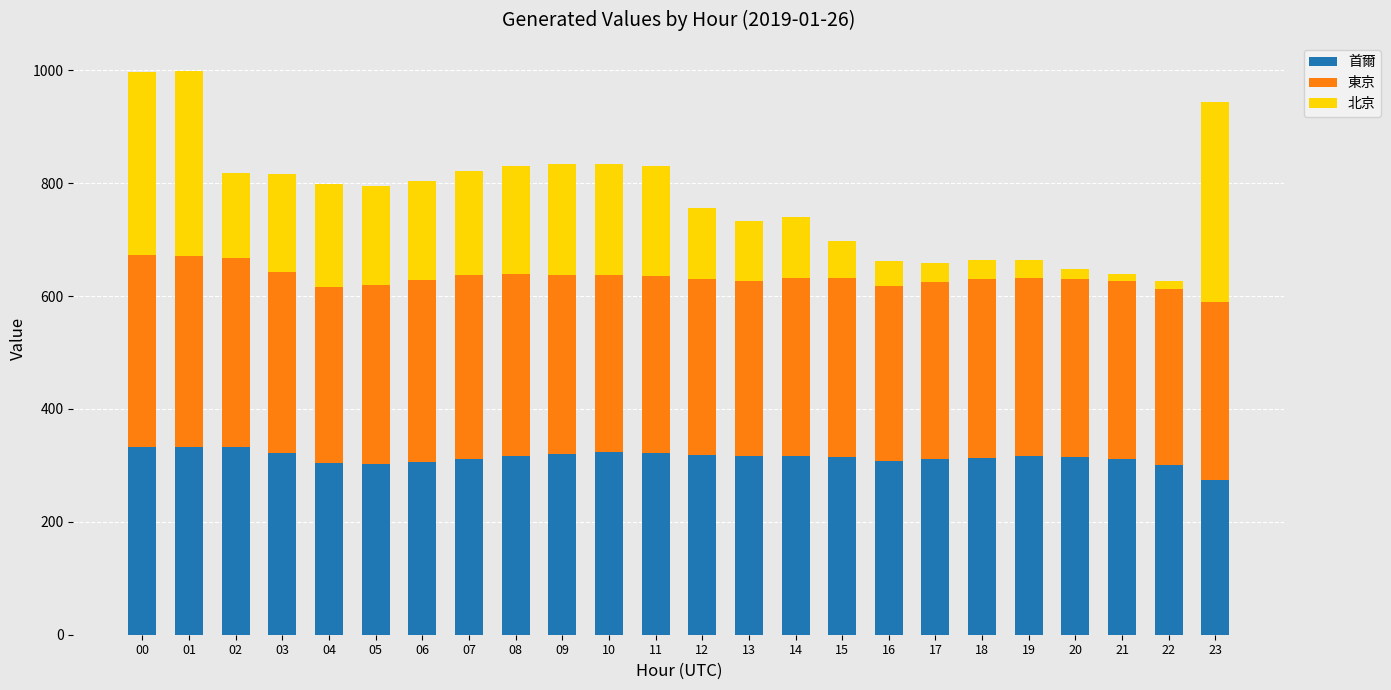

What is the sum of all 首爾 values?

7541.0